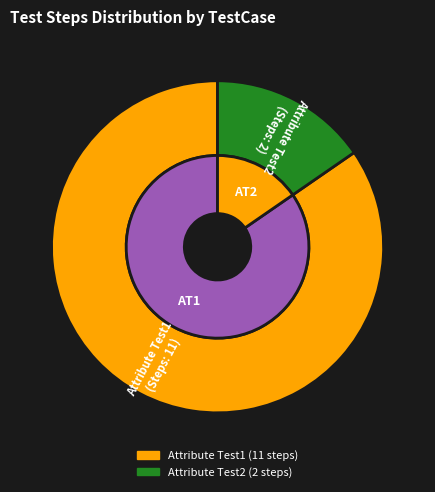

To the nearest percent, what is the combined percentage of Attribute Test2 and Attribute Test1?

100%